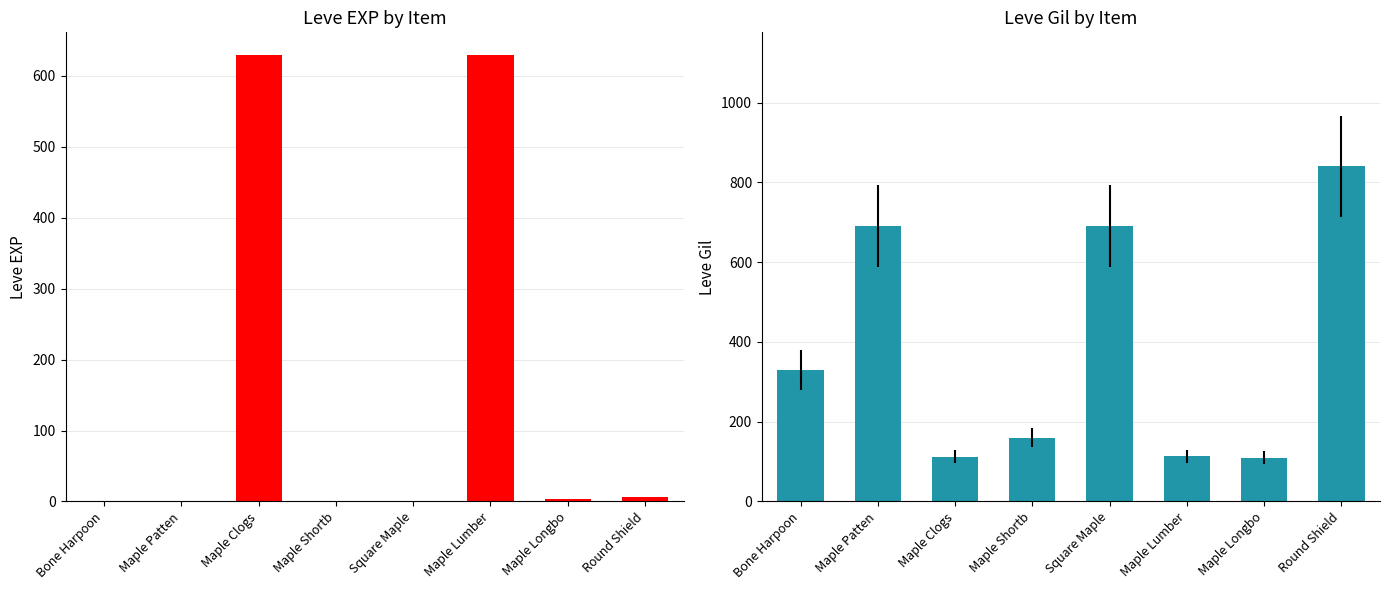

What is the sum of the Leve EXP values at Square Maple and Bone Harpoon?

2